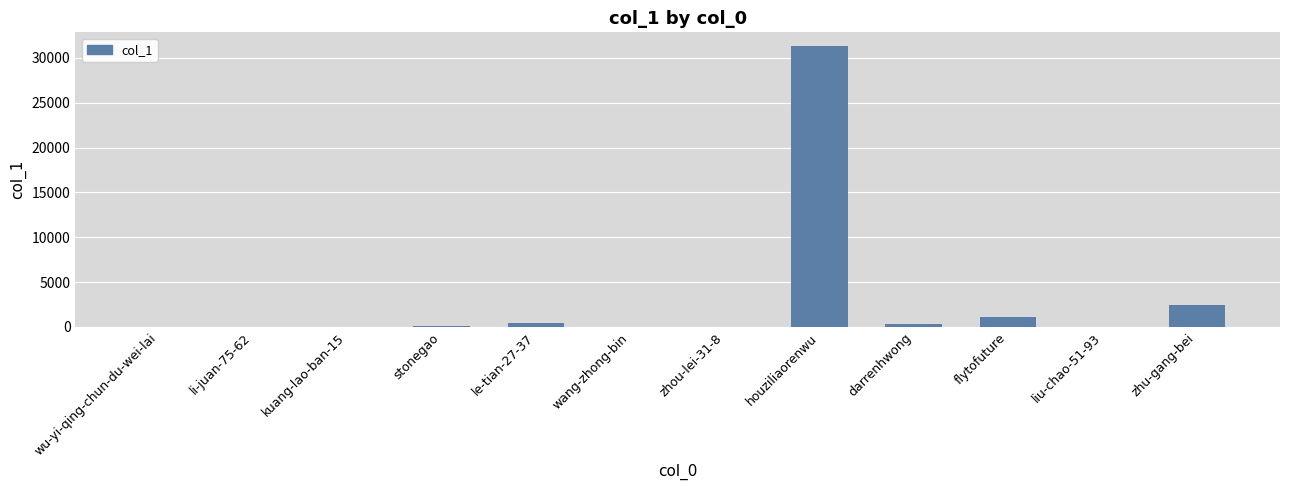

What is the change in value from kuang-lao-ban-15 to houziliaorenwu?

+31295